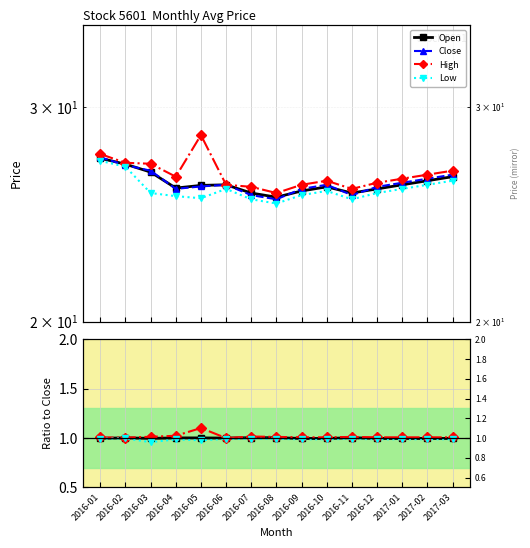

At which category is the sum across all series the highest?

2016-01